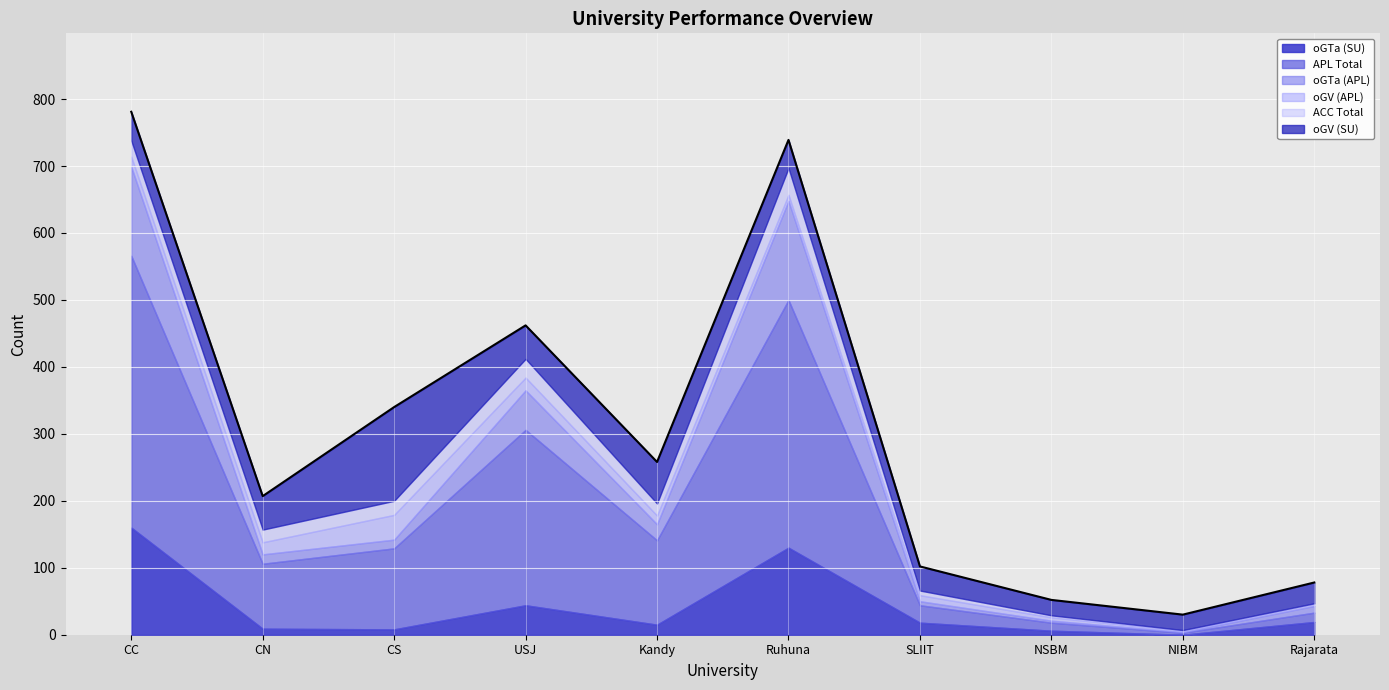

What is the total value across all series at USJ?

462